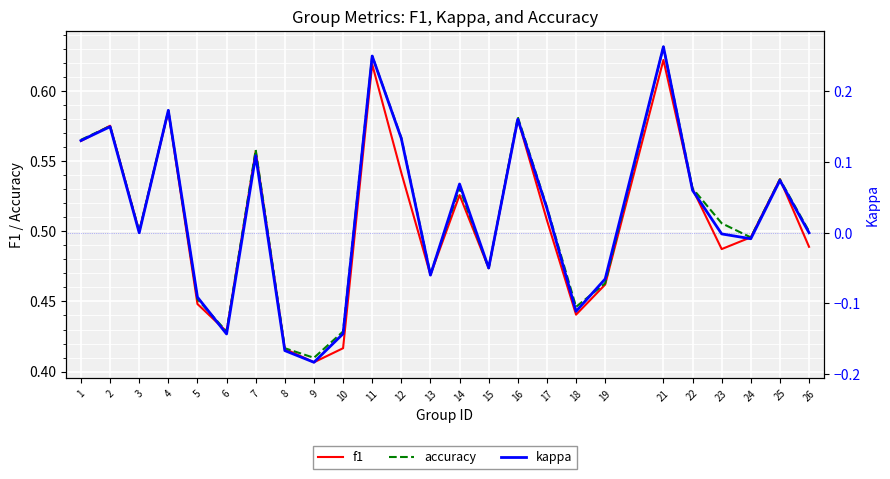

List the series in order of their peak value, highest first.

accuracy, f1, kappa